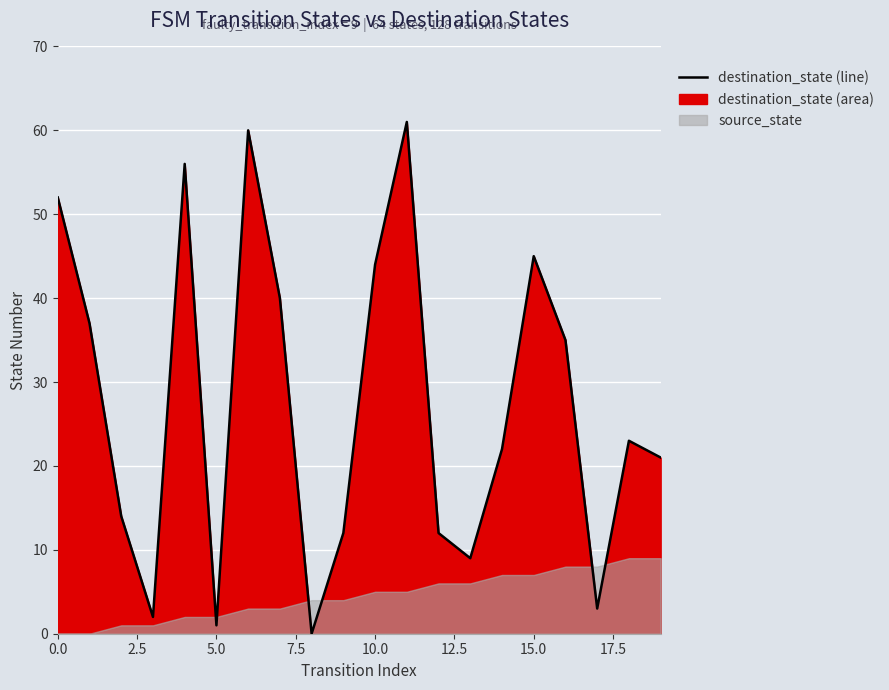

What is the sum of all values?

549